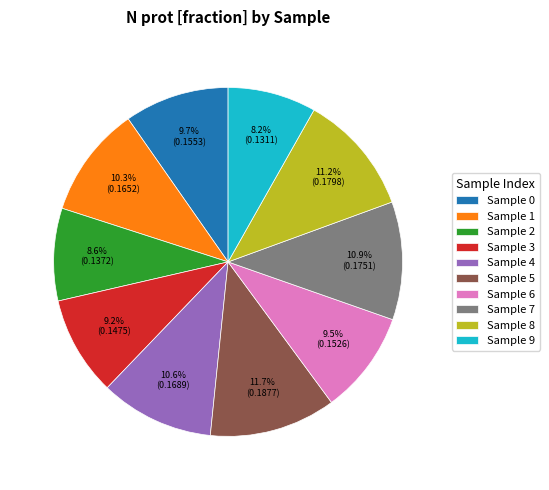

Is there any slice that represents more than half of the pie?

No